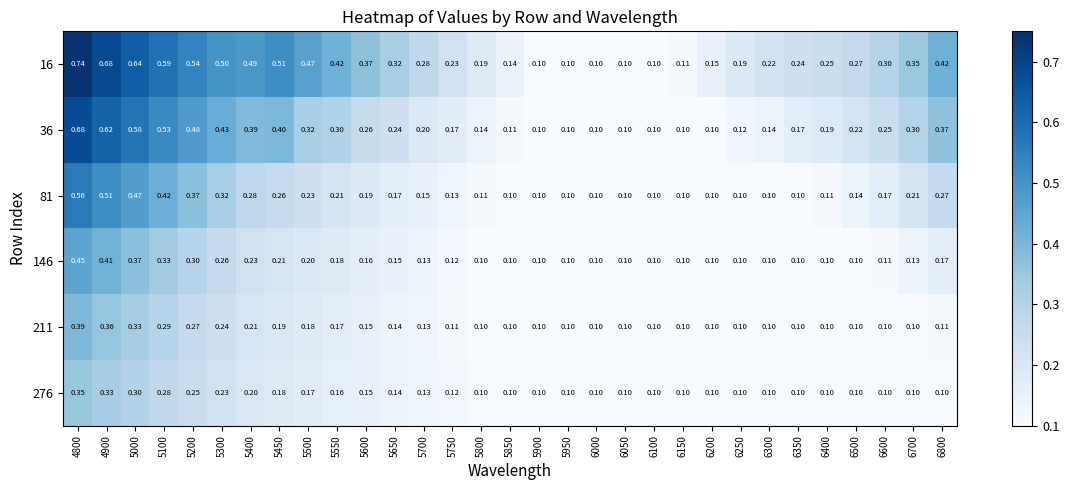

Is the value of 16 at 6250 greater than the value of 276 at 6200?

Yes